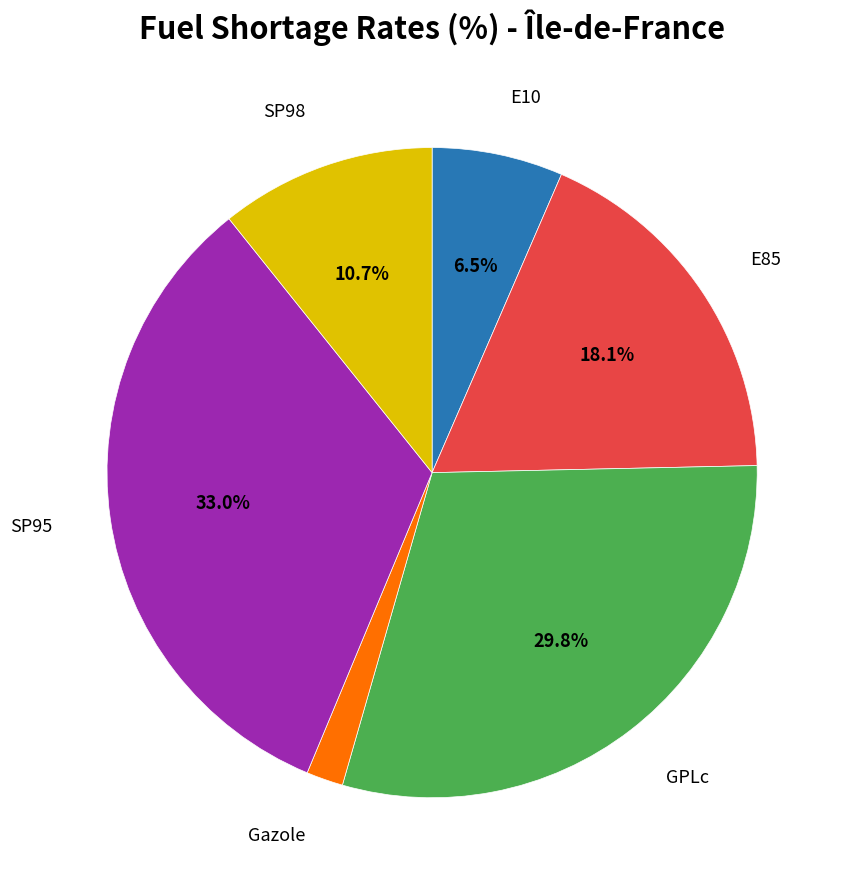

Is there any slice that represents more than half of the pie?

No